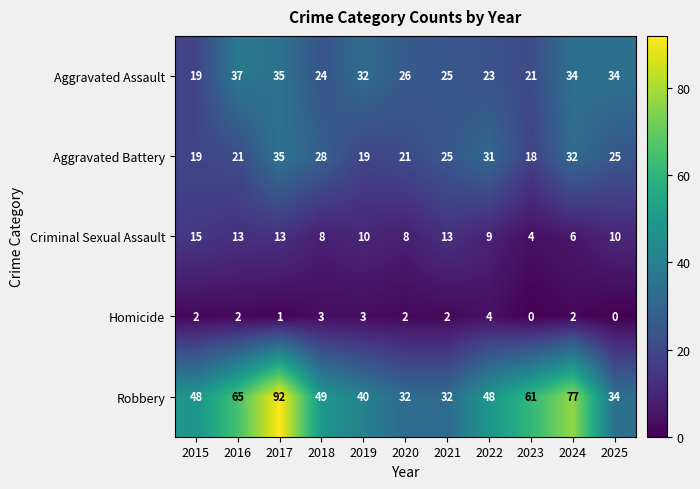

At which category is the sum across all series the highest?

2017